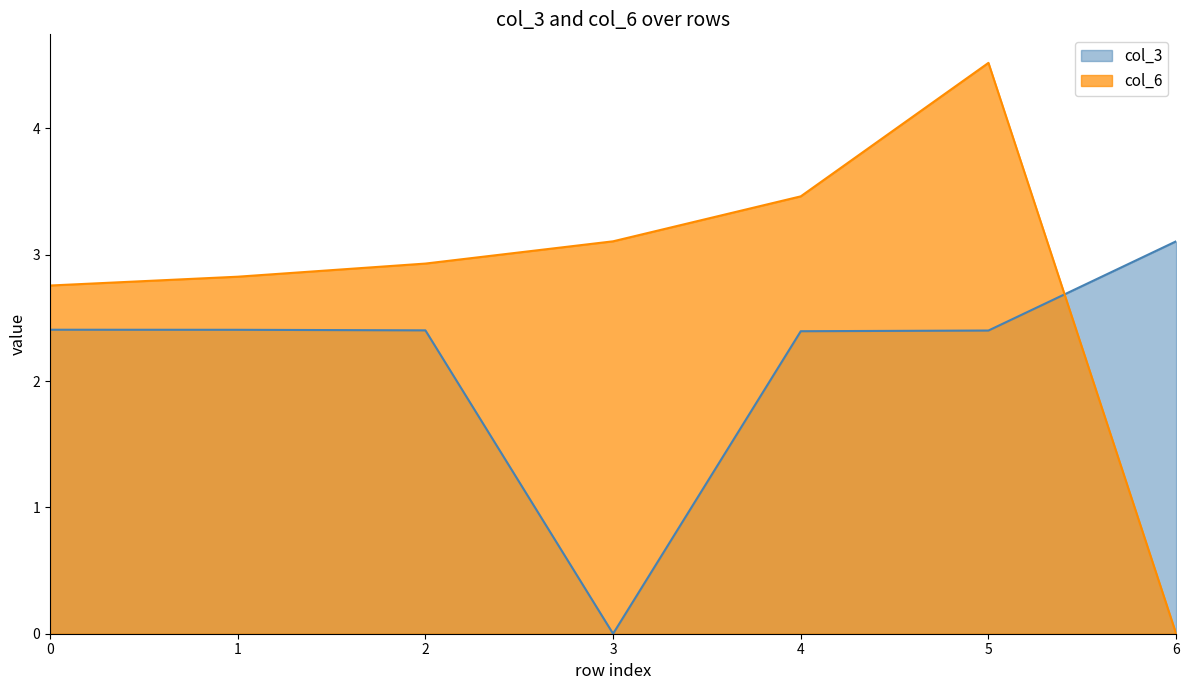

True or false: col_3 and col_6 cross at least once.

True